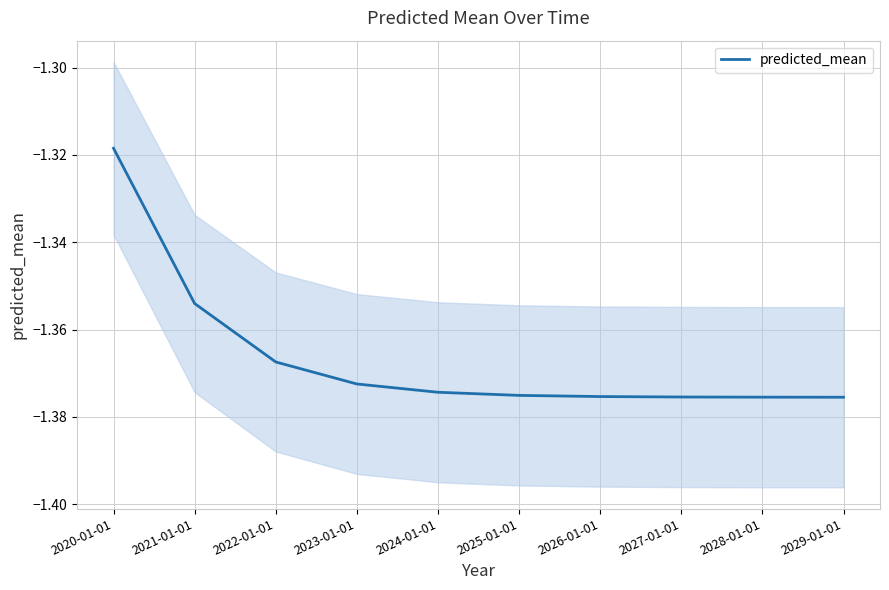

True or false: the data shows -1.3 at 2020-01-01.

True